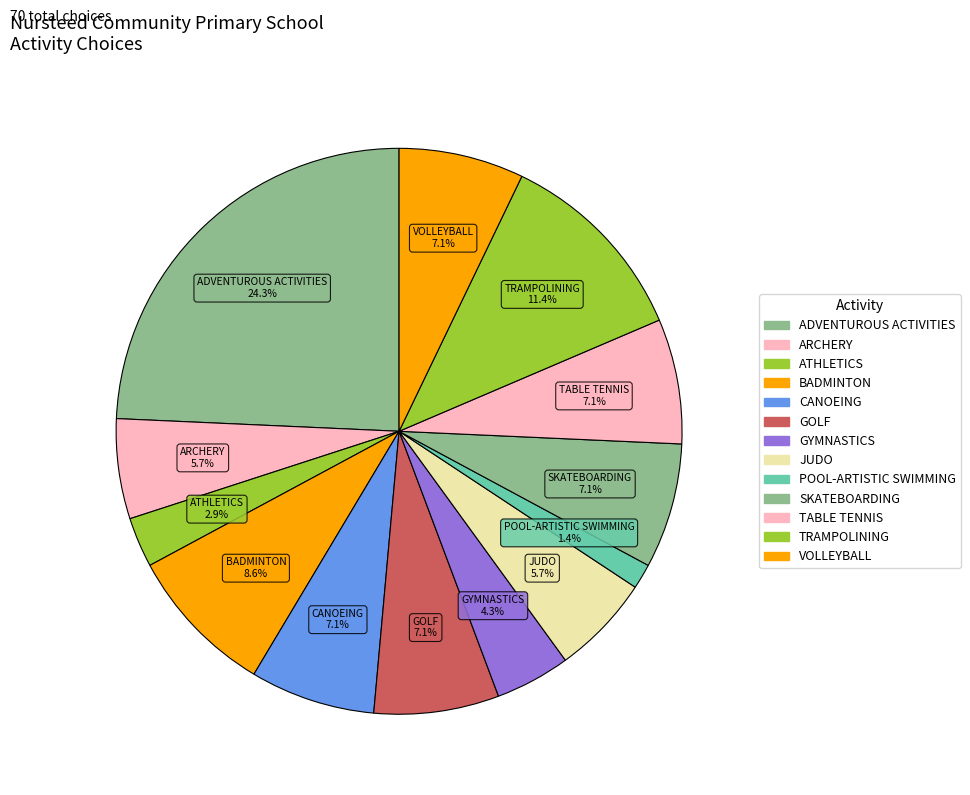

Count the number of slices in the pie.

13